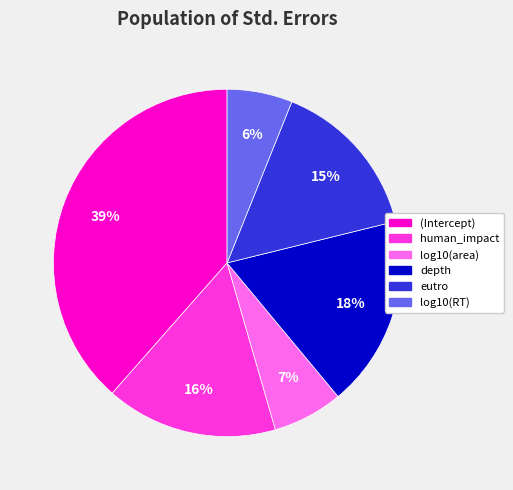

Which slice is the largest?

(Intercept)